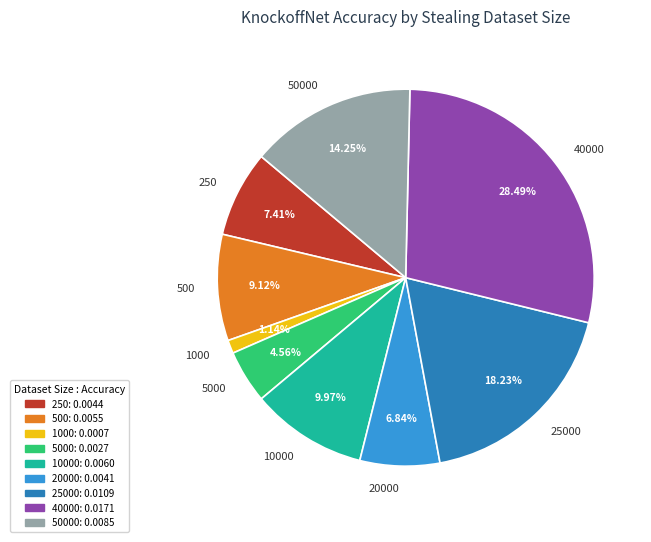

The 25000 slice represents 13% of the pie. True or false?

False